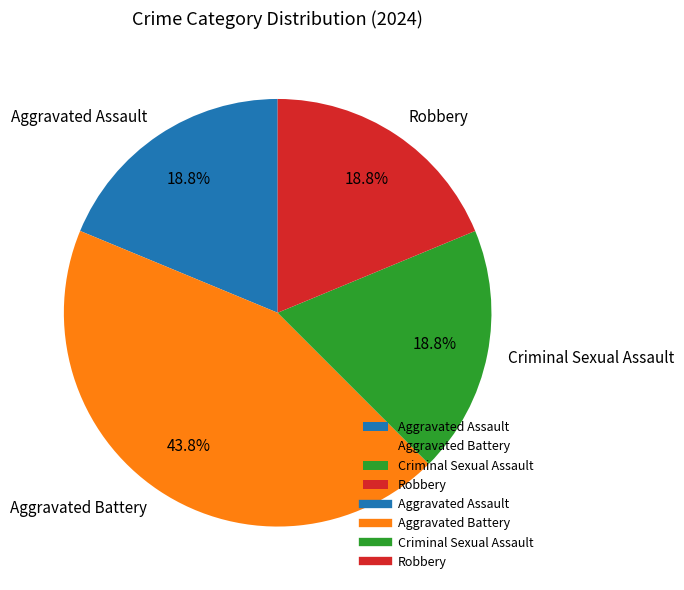

To the nearest percent, what percentage of the pie is Aggravated Assault?

19%